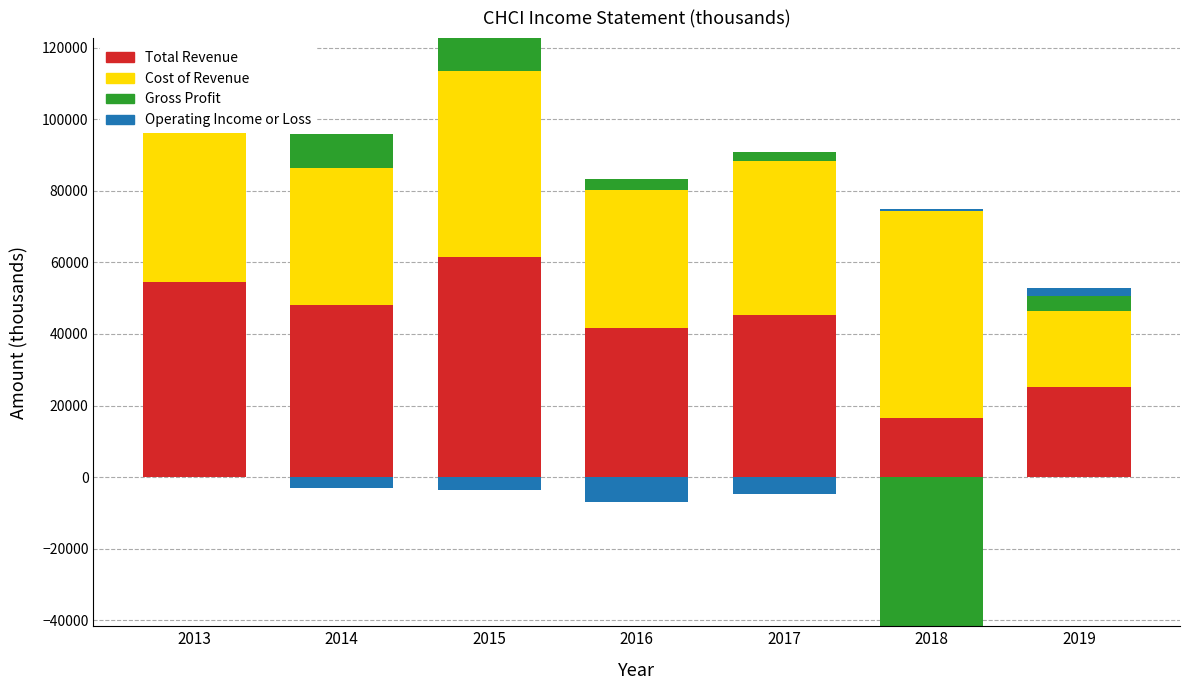

Is it true that Cost of Revenue equals 52100 at 2015?

True